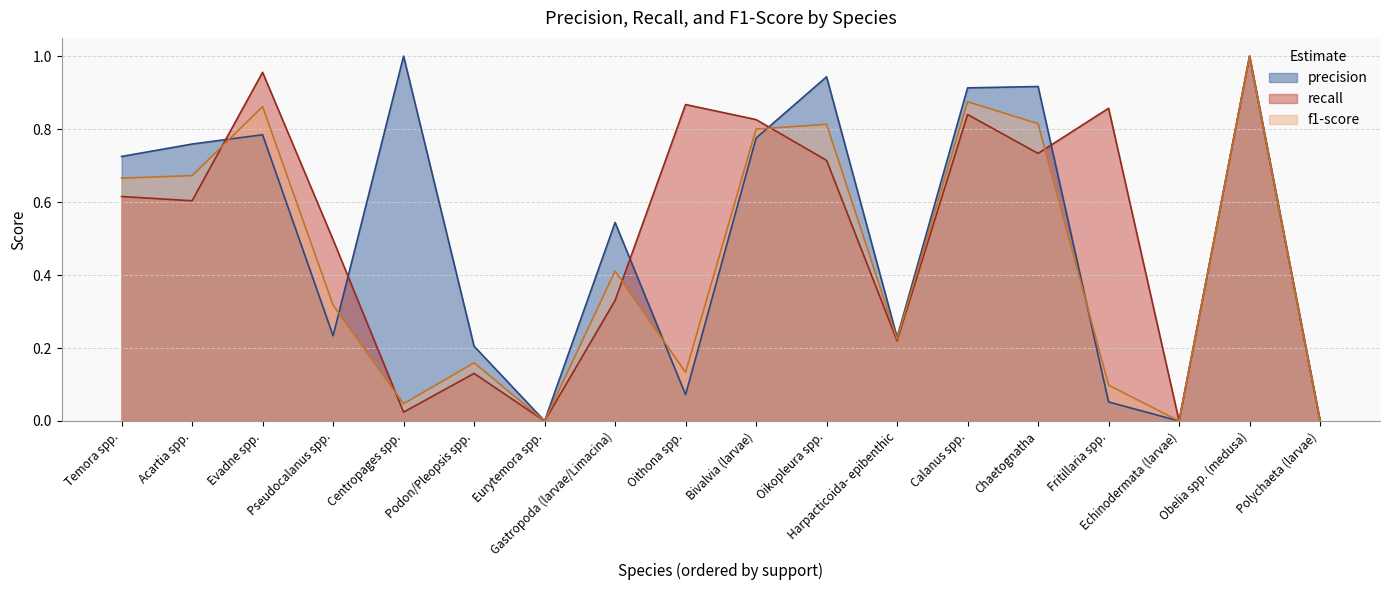

Reading left to right, list all the values displayed in this chart.

precision: 0.7	0.8	0.8	0.2	1.0	0.2	0.0	0.5	0.1	0.8	0.9	0.2	0.9	0.9	0.1	0.0	1.0	0.0
recall: 0.6	0.6	1.0	0.5	0.0	0.1	0.0	0.3	0.9	0.8	0.7	0.2	0.8	0.7	0.9	0.0	1.0	0.0
f1-score: 0.7	0.7	0.9	0.3	0.0	0.2	0.0	0.4	0.1	0.8	0.8	0.2	0.9	0.8	0.1	0.0	1.0	0.0